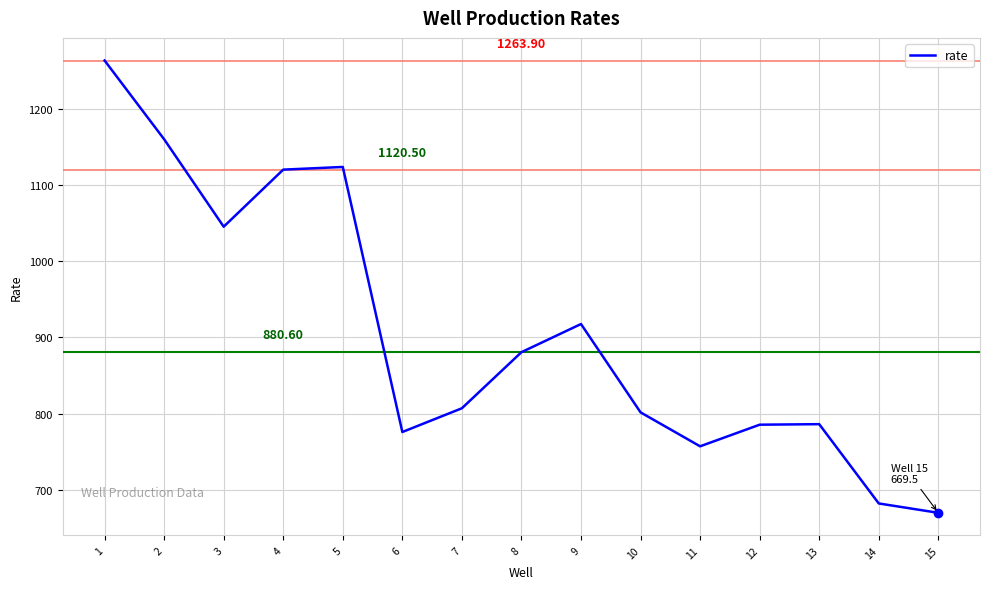

What is the difference between the maximum and minimum values?

594.4